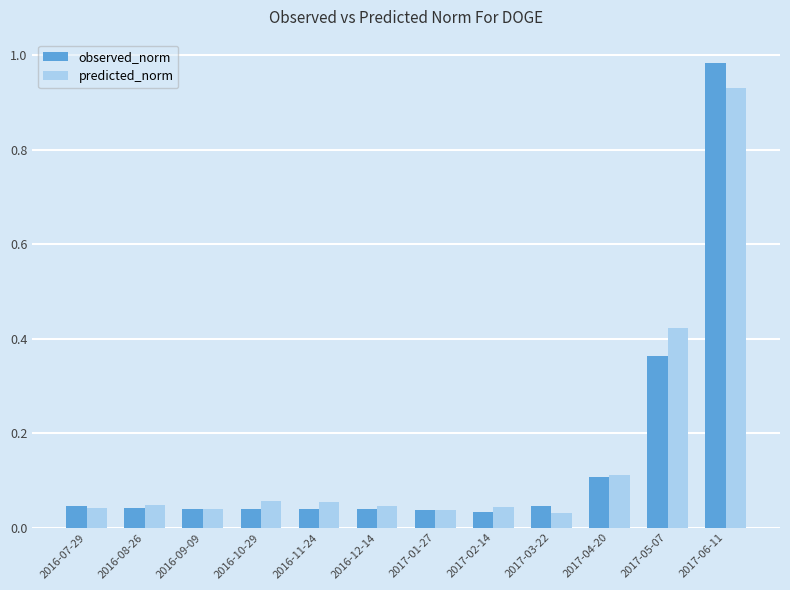

The predicted_norm series shows 0.4 at 2017-06-11. True or false?

False